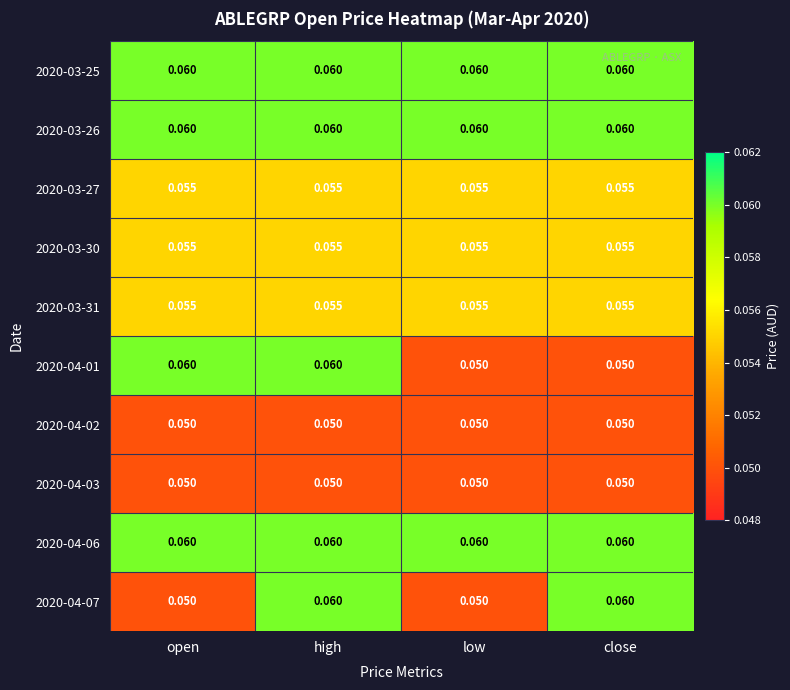

Is the value of 2020-03-25 at open greater than the value of 2020-04-03 at low?

Yes